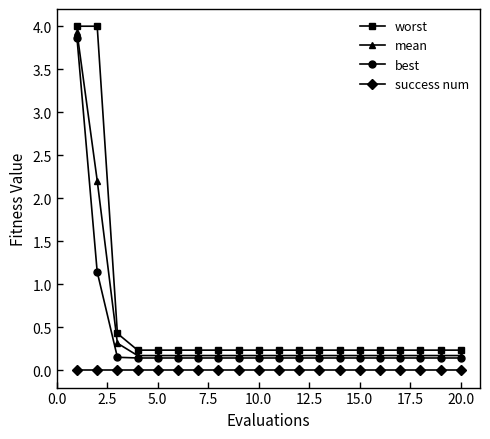

Which series has the widest spread of values?

worst